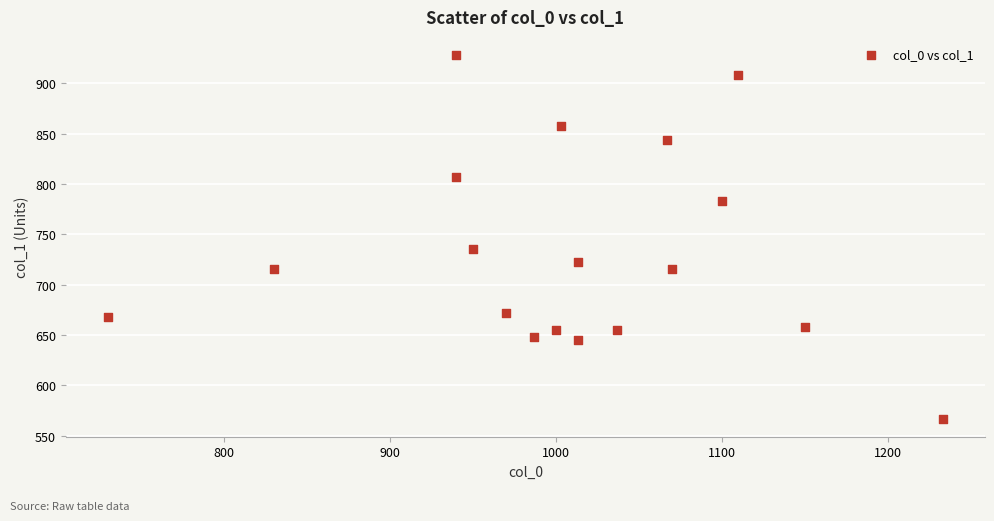

What is the range of X values (max minus min)?

503.3